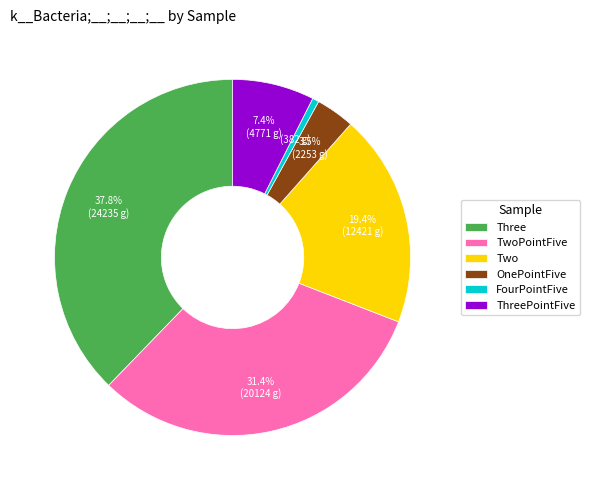

How many slices are in this pie chart?

6